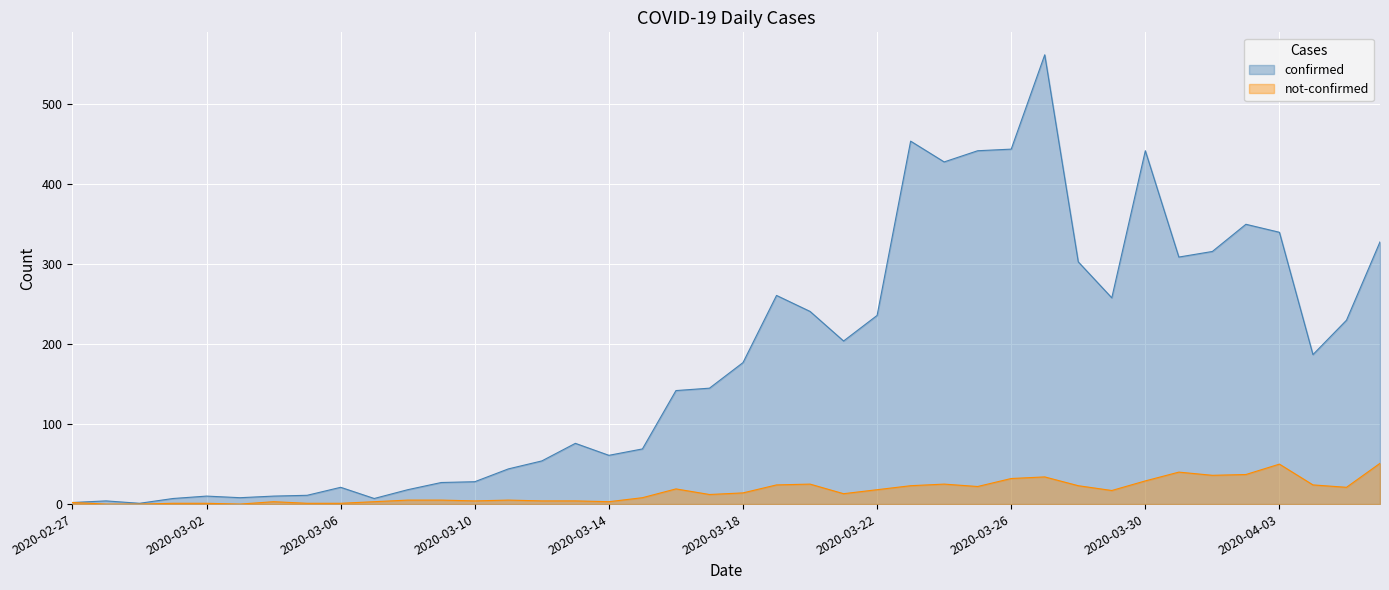

True or false: not-confirmed and confirmed intersect in this chart.

False